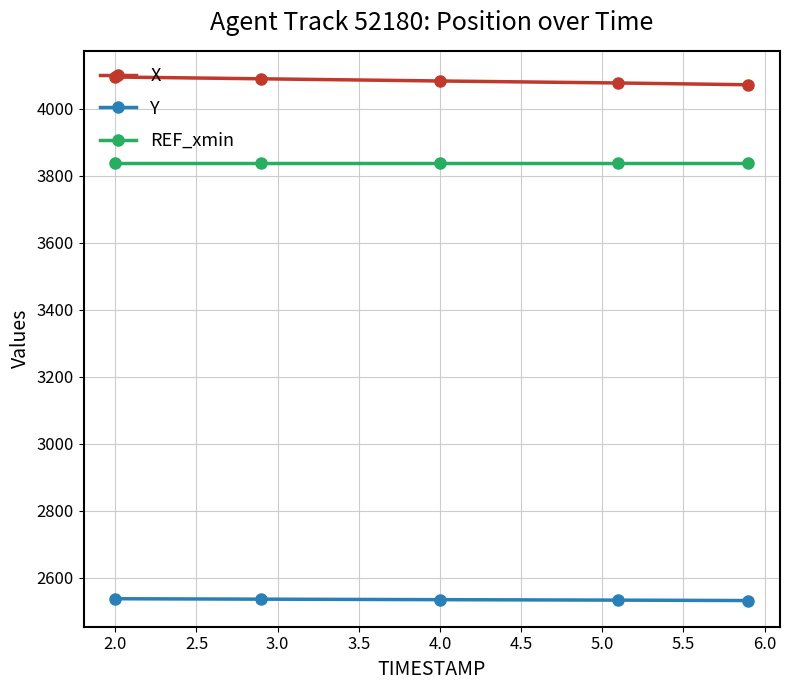

What is the maximum value for REF_xmin?

3840.2